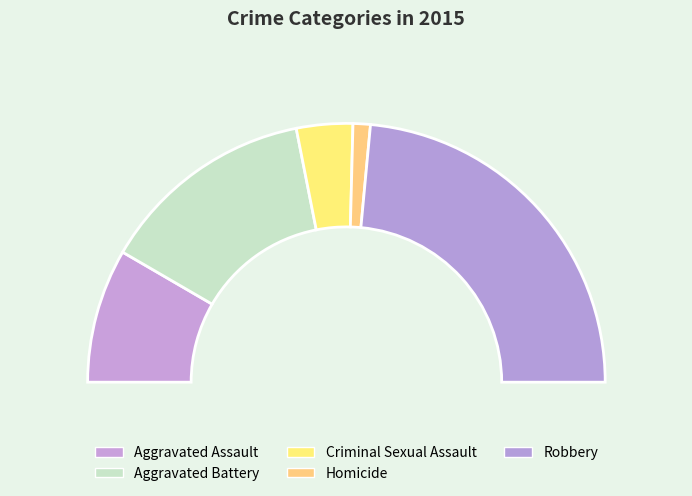

Rank the categories by value from lowest to highest.

Homicide, Criminal Sexual Assault, Aggravated Assault, Aggravated Battery, Robbery